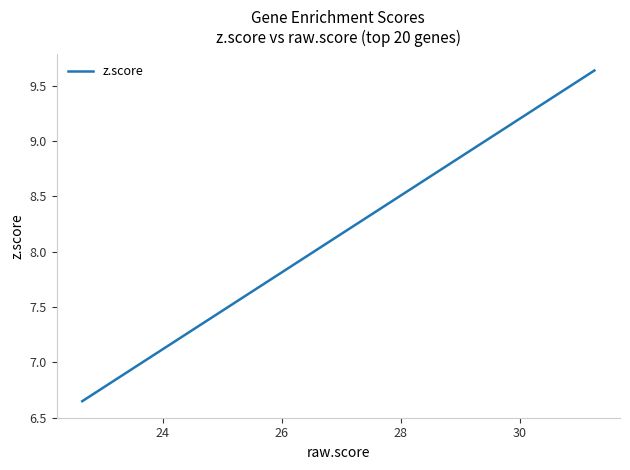

What is the difference between the maximum and minimum values?

3.0